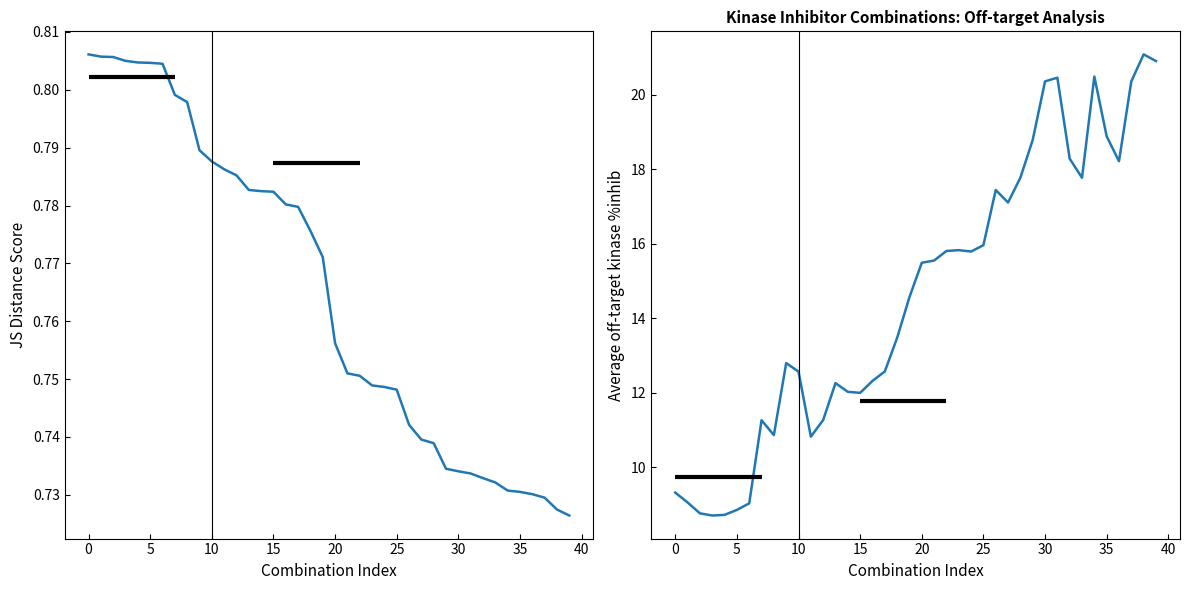

Does the chart have visible grid lines?

No